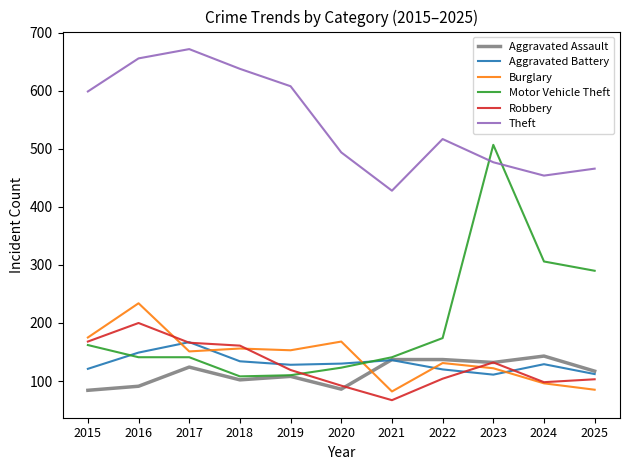

What is the sum of all Motor Vehicle Theft values?

2203